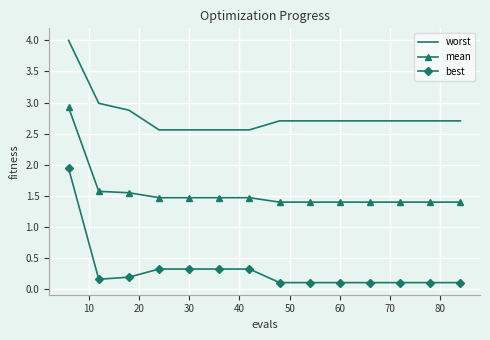

True or false: best and worst cross at least once.

False